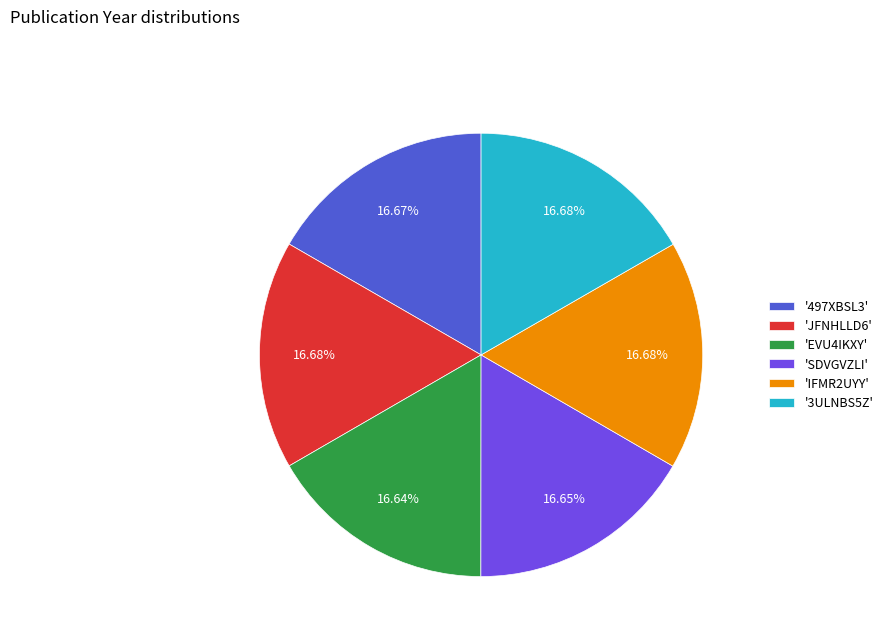

Approximately how many times larger is the value at 'JFNHLLD6' compared to 'IFMR2UYY'?

1.0